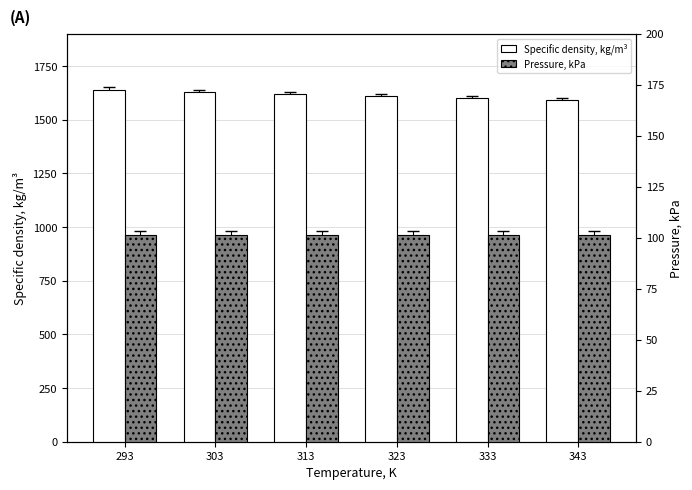

What are all the series names shown in the legend?

Specific density, kg/m³, Pressure, kPa